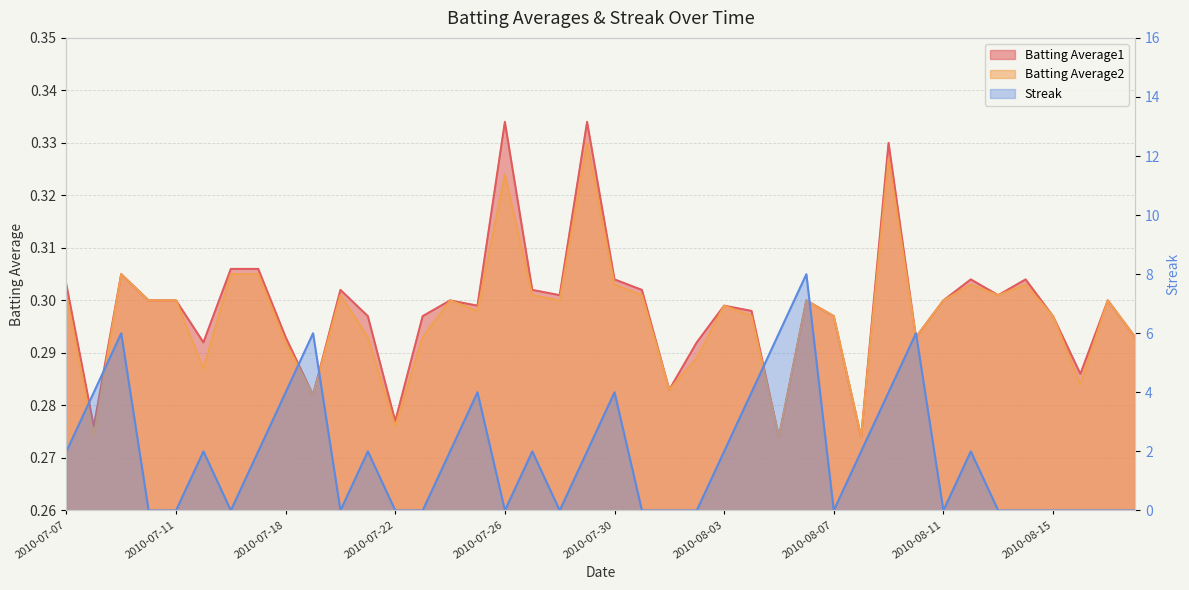

Which series has the widest spread of values?

Streak